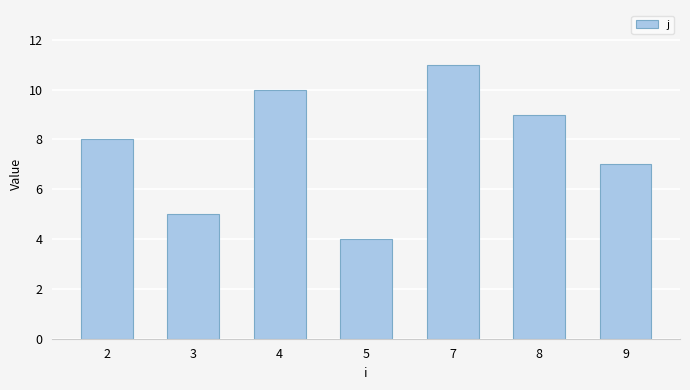

Rank the categories by value from highest to lowest.

7, 4, 8, 2, 9, 3, 5